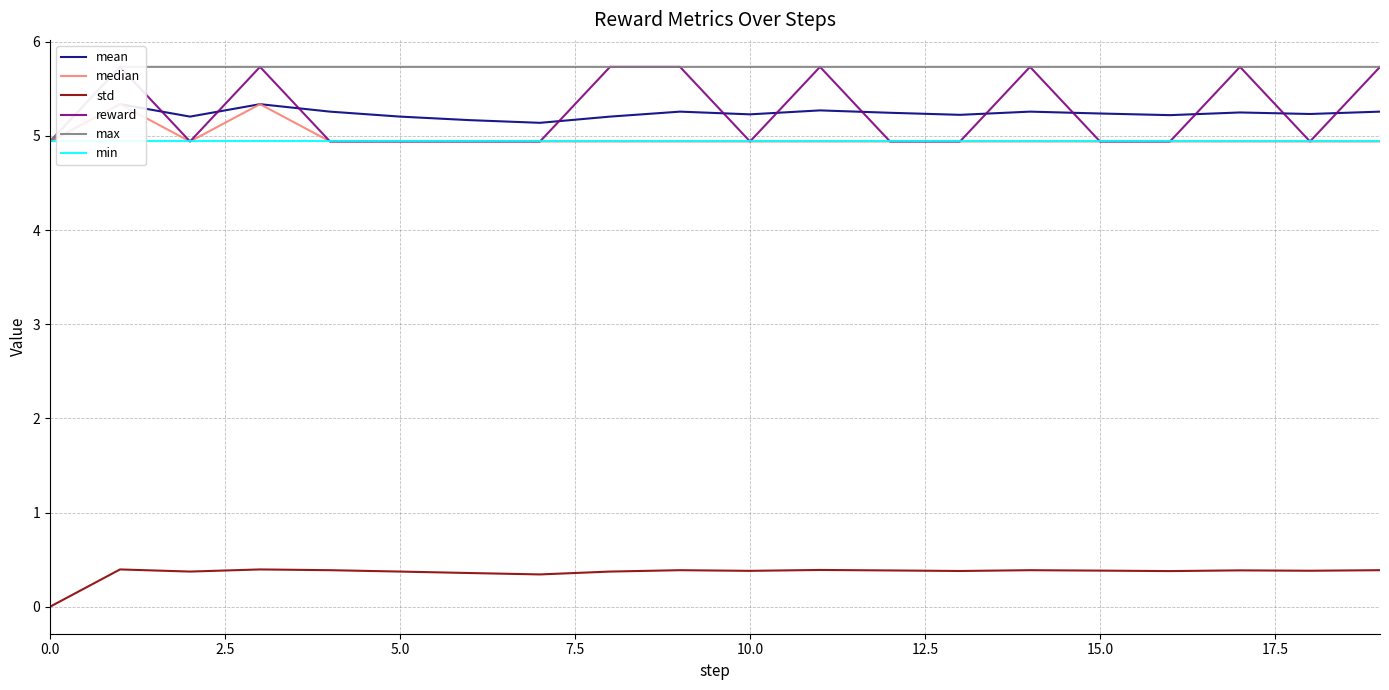

The value of std at 5.0 is 0.7. True or false?

False